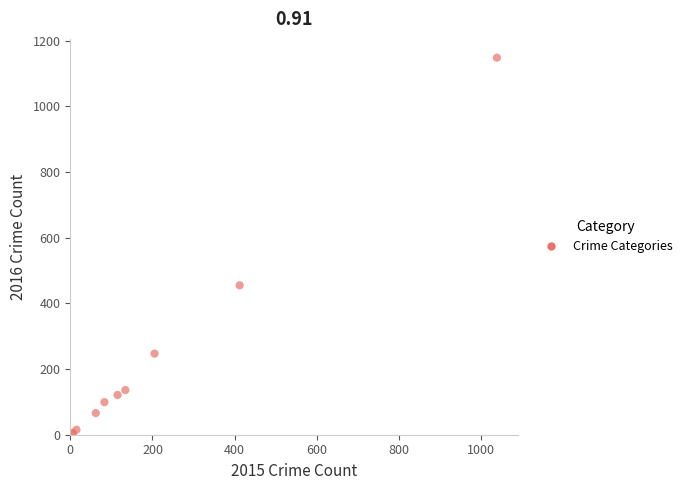

What Y value in the scatter plot is closest to 575?

455